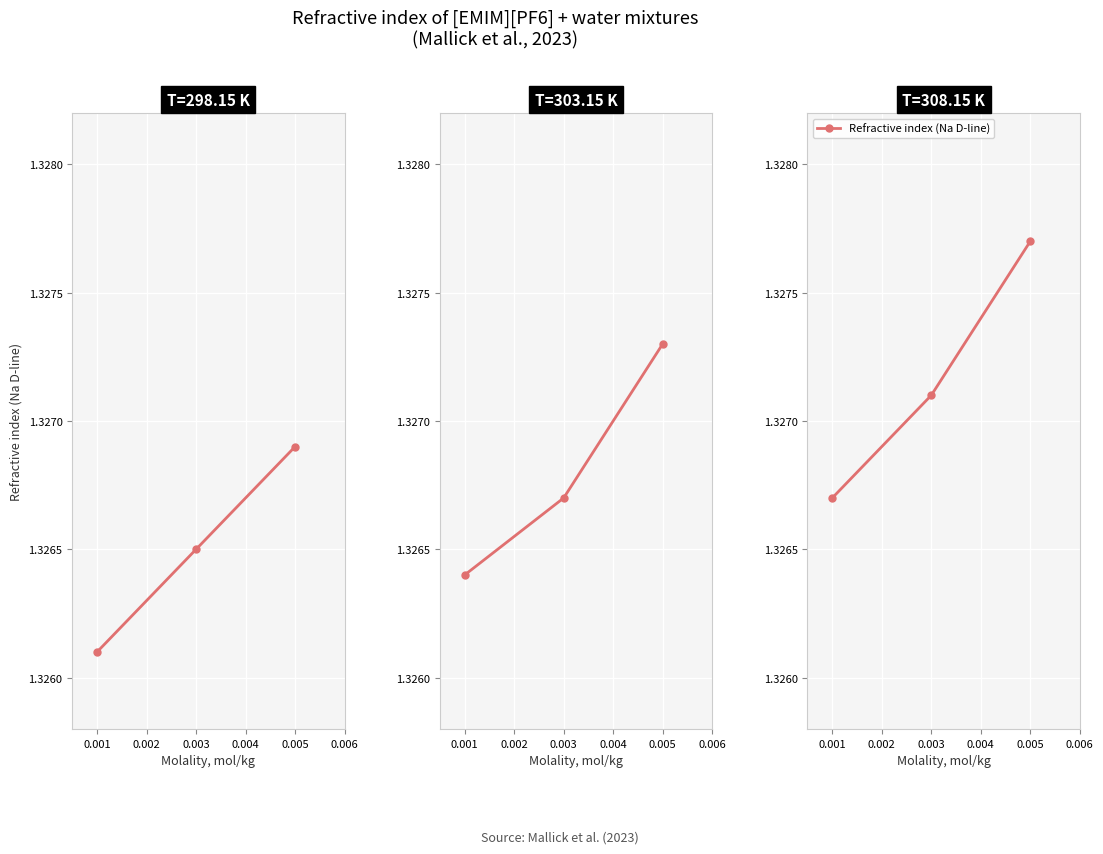

What is the minimum value shown in the chart?

1.3